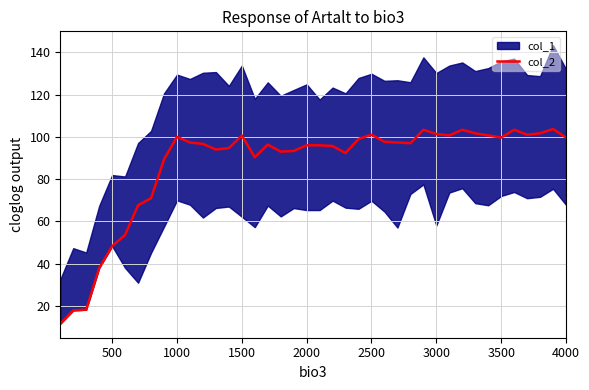

What is the lowest value of the col_2 series?

11.7